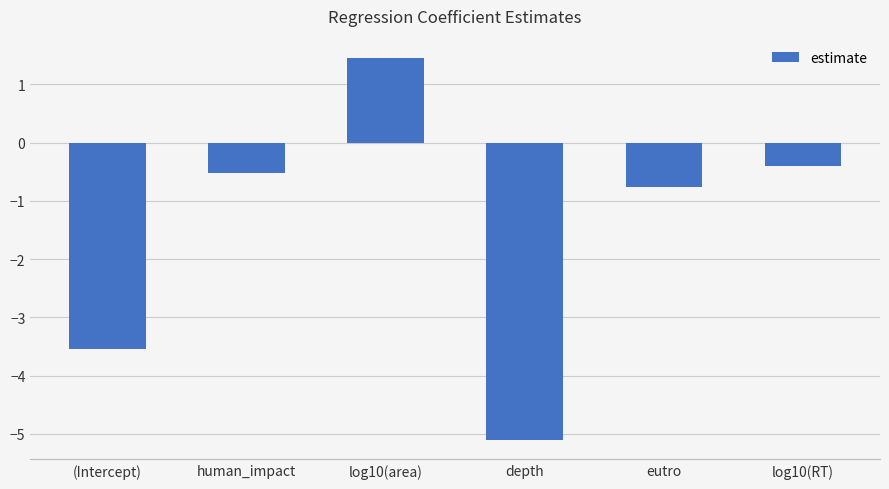

What is the difference between the second highest and second lowest values?

3.2